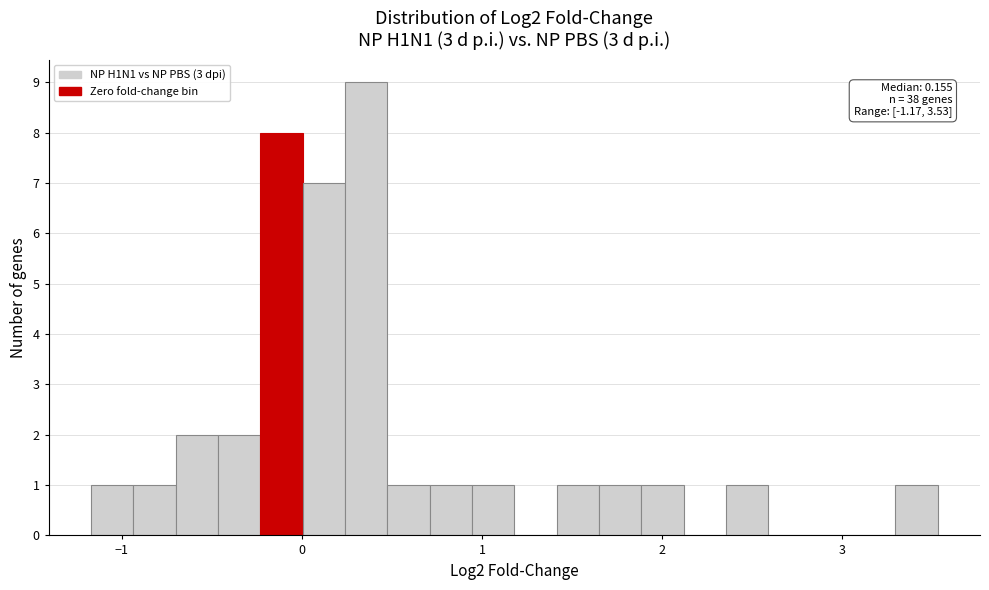

Around what value on the x-axis is the tallest bar? Give the approximate position of its centre, as read against the axis.

0.4